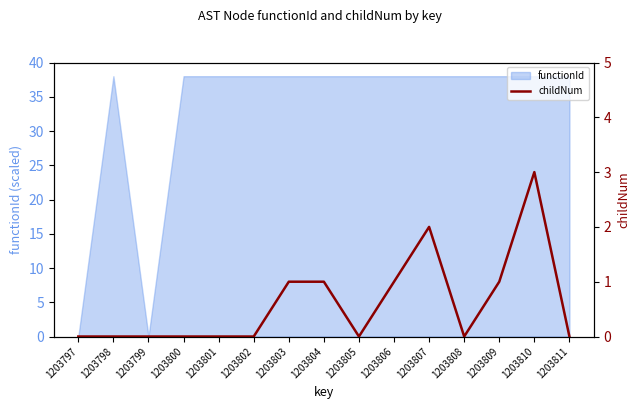

The chart shows a value of 1 at 1203809. True or false?

True